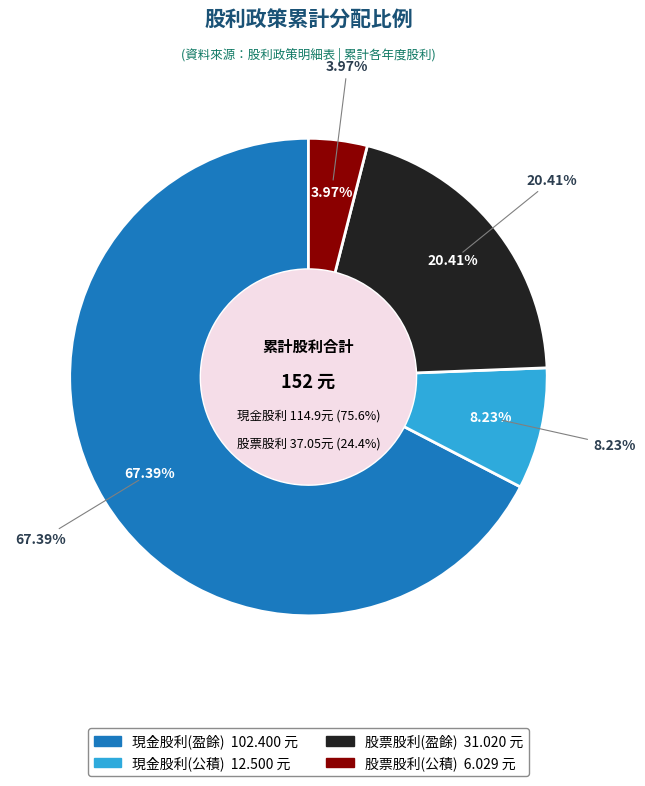

To the nearest percent, what is the combined percentage of 現金股利(公積) and 股票股利(公積)?

12%